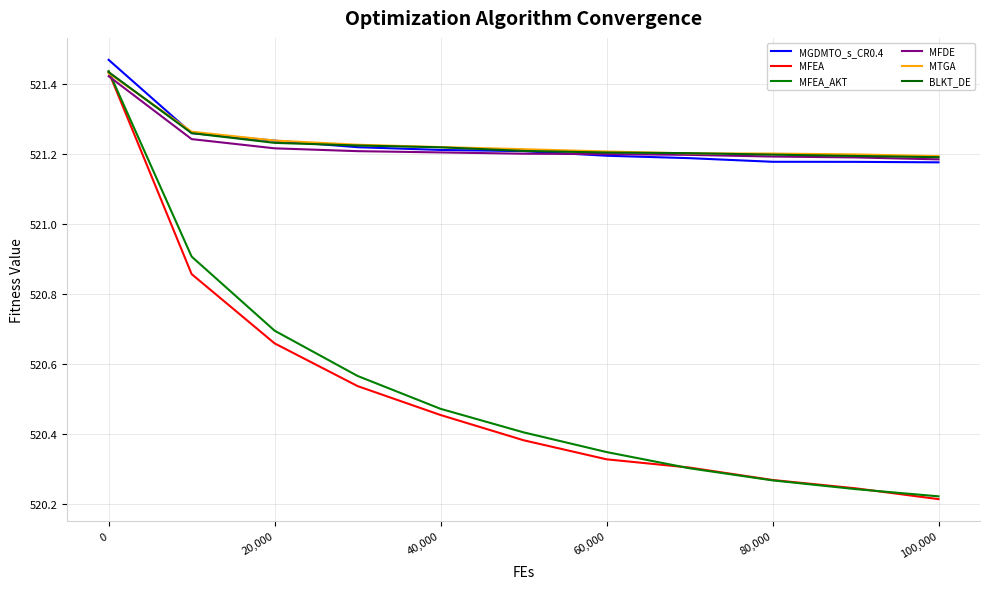

Does the chart have visible grid lines?

Yes